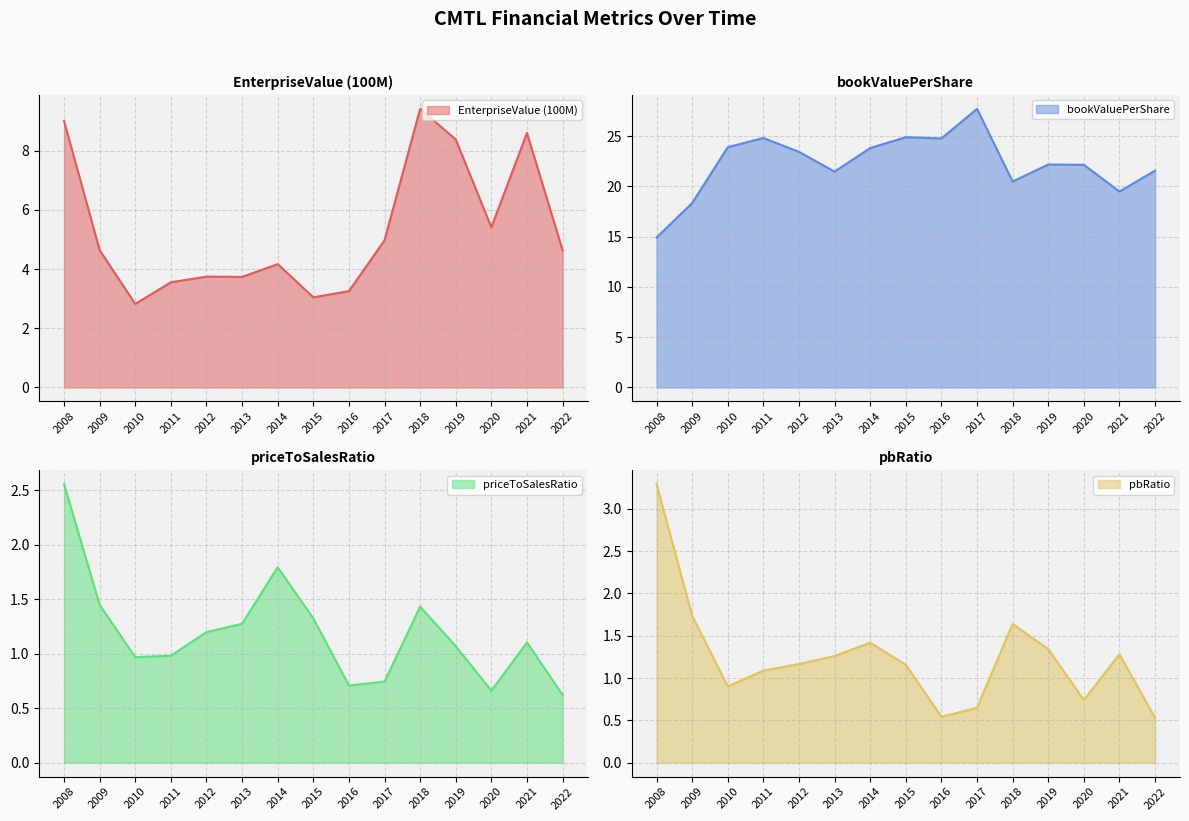

True or false: bookValuePerShare and priceToSalesRatio intersect in this chart.

False